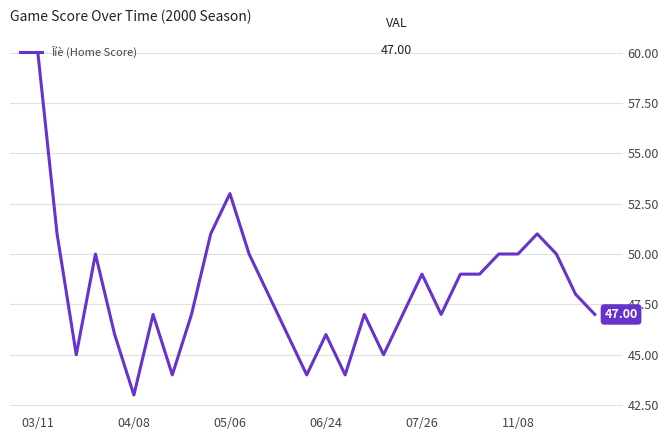

Does the chart display data point markers on the line(s)?

No